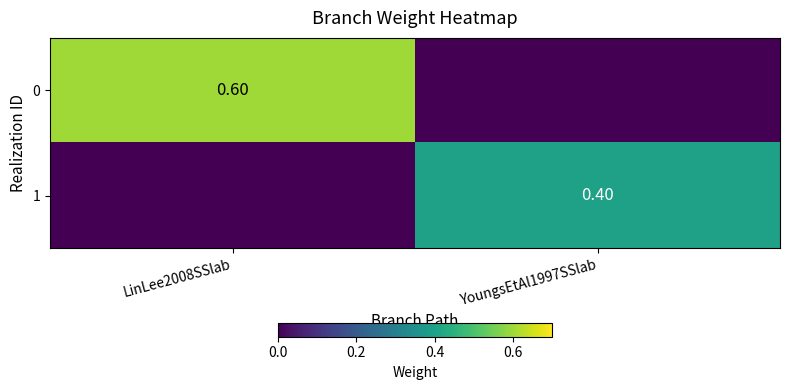

Rank the series by their maximum value, from lowest to highest.

1, 0